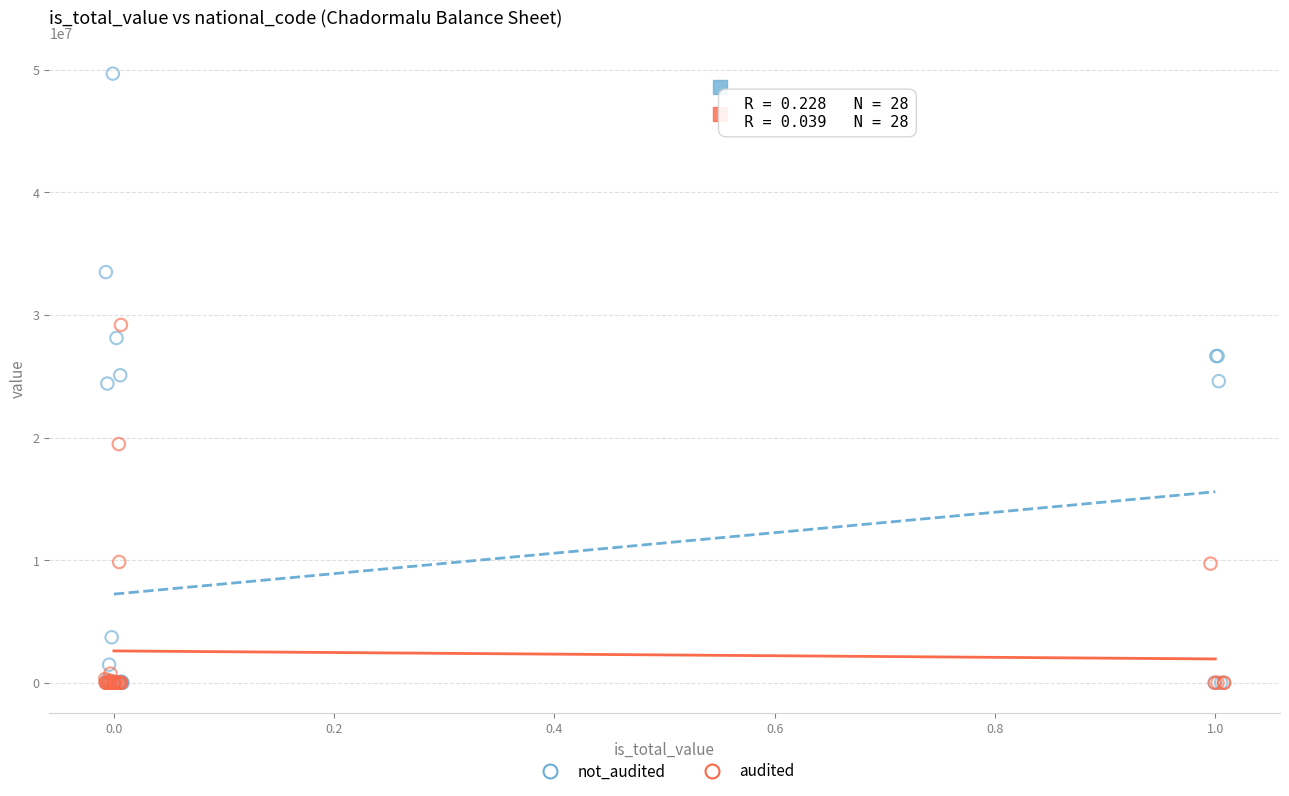

Which series reaches the maximum Y coordinate?

not_audited